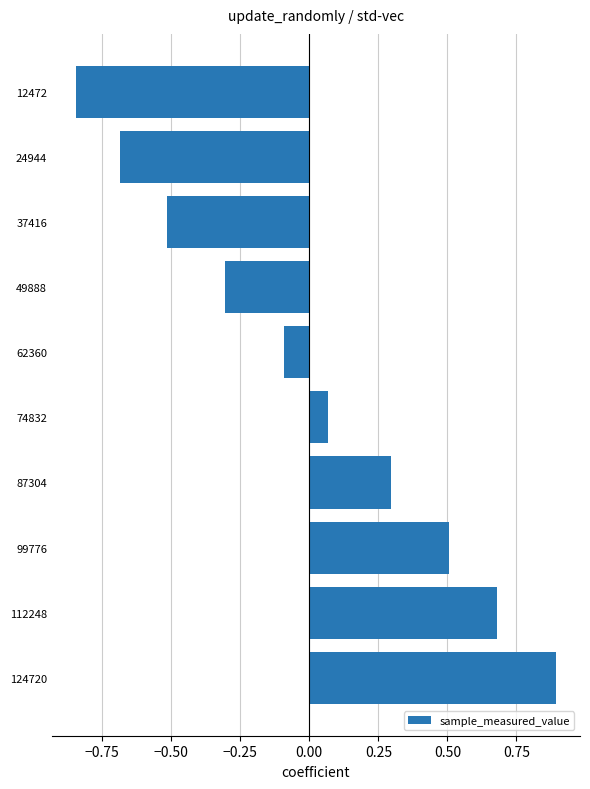

Rank the categories by value from highest to lowest.

124720, 112248, 99776, 87304, 74832, 62360, 49888, 37416, 24944, 12472